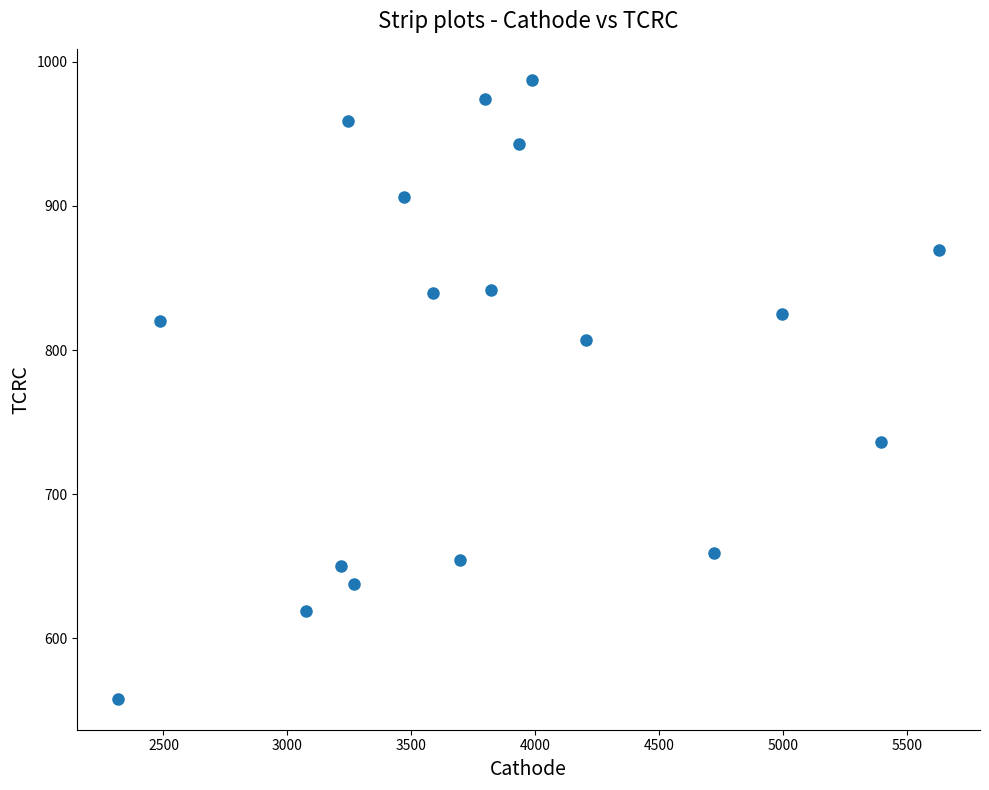

What is the range of Y values (max minus min)?

429.5